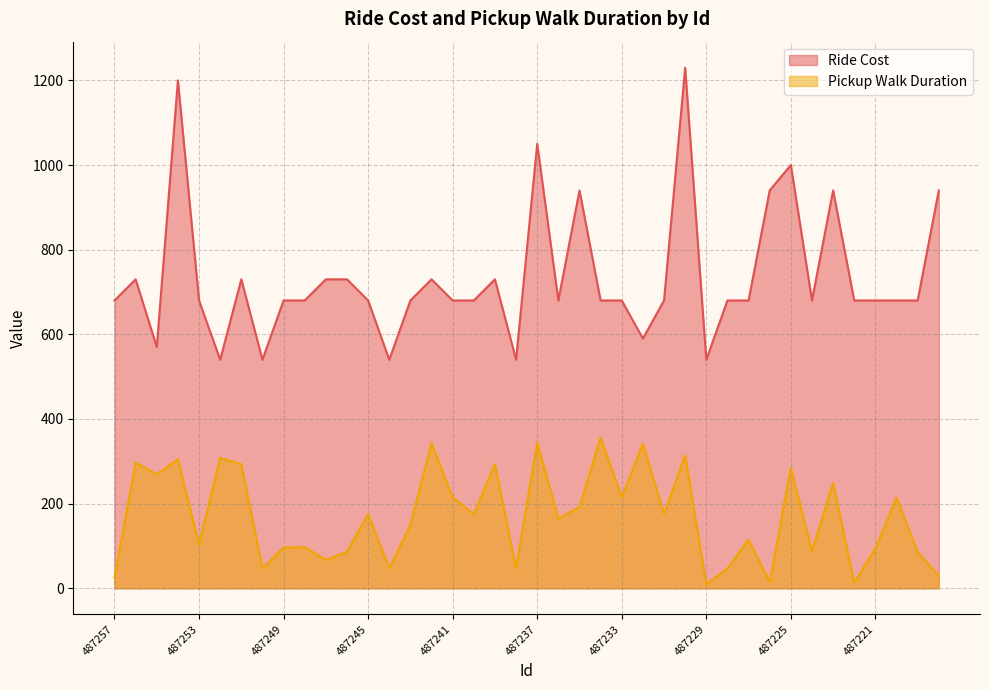

Where is Ride Cost nearest to the value 885?

487235